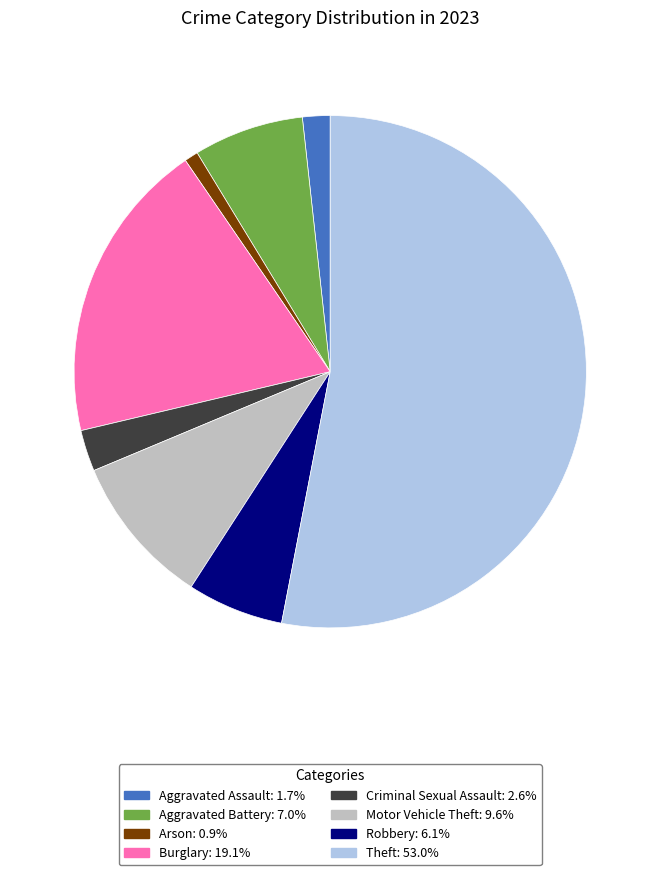

Is Aggravated Assault: 1.7% the majority of the pie?

No